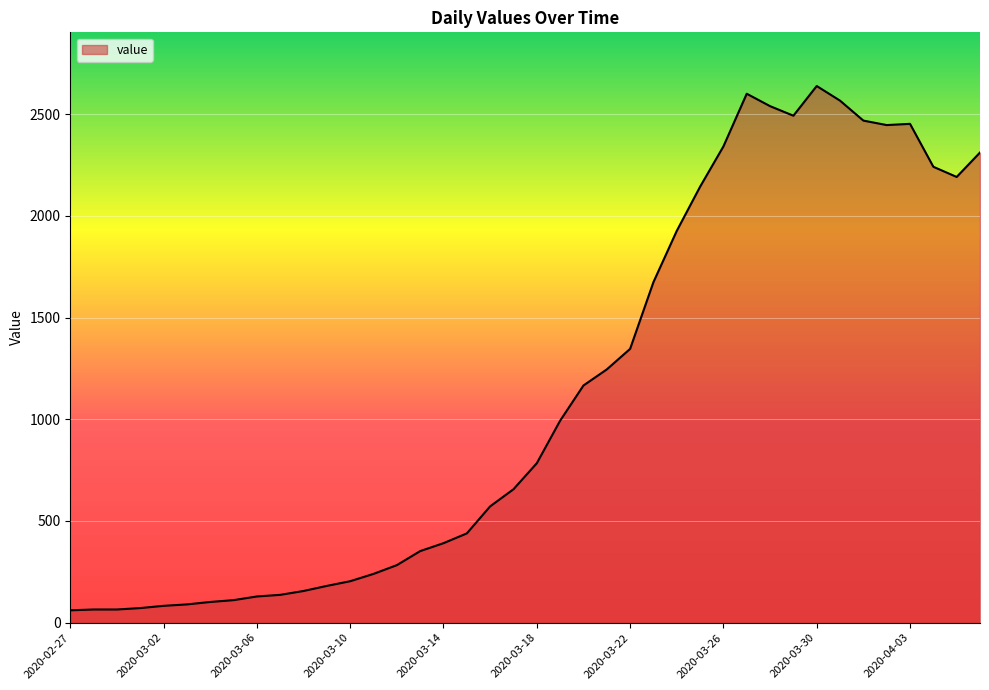

What is the difference between the maximum and minimum values?

2577